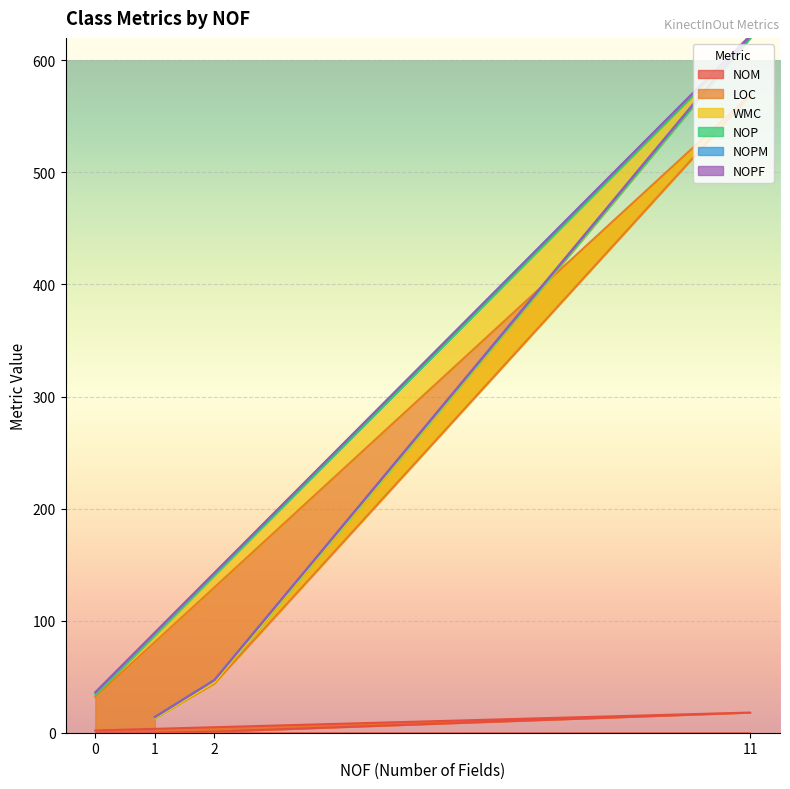

What is the sum of all NOM values?

21